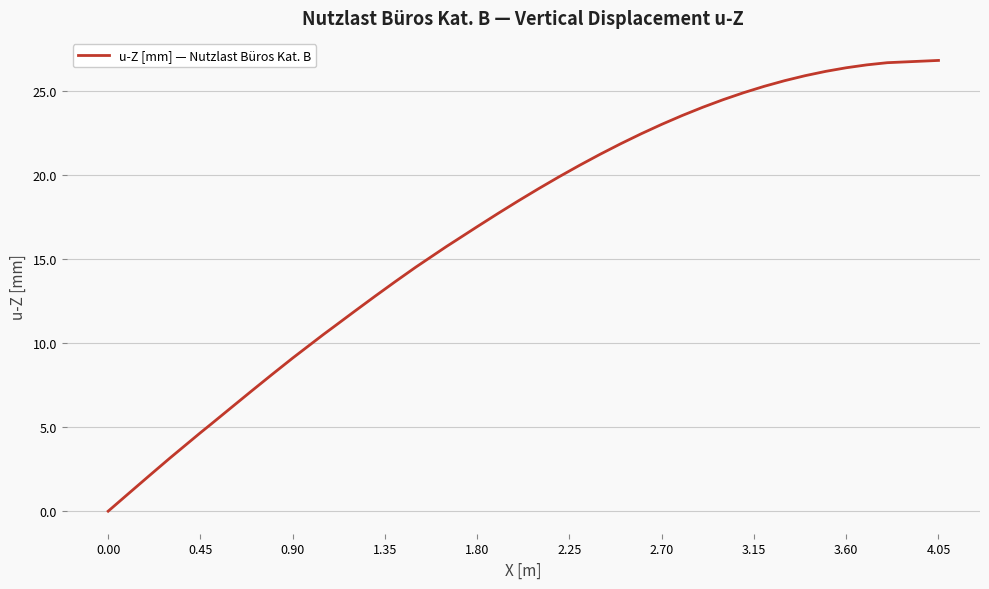

What is the greatest value displayed?

26.8